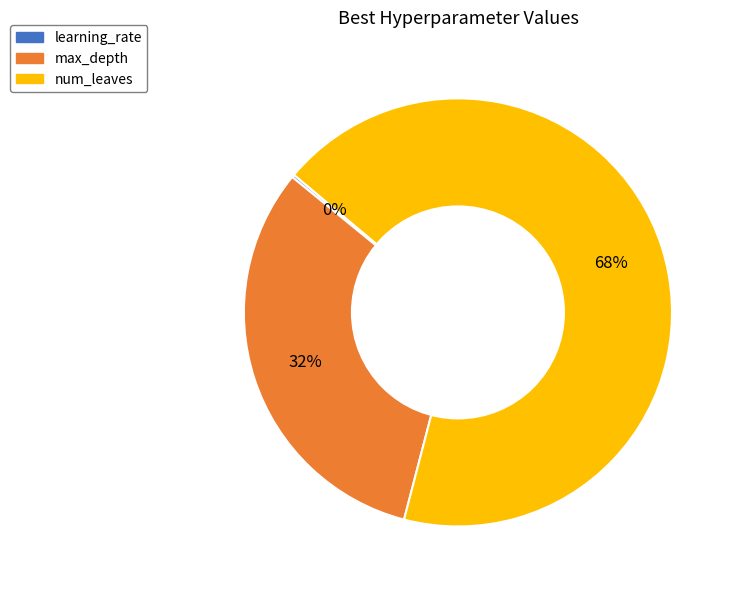

To the nearest percent, what is the average slice percentage?

33%